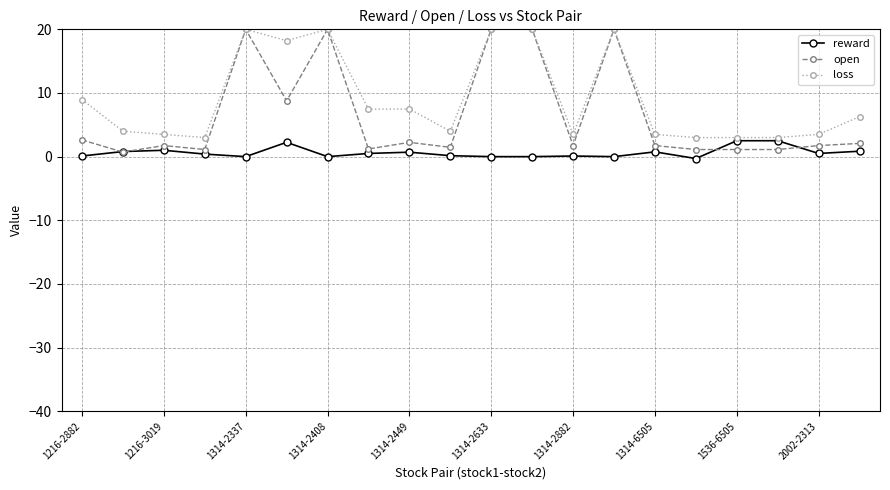

Which series has the widest spread of values?

open